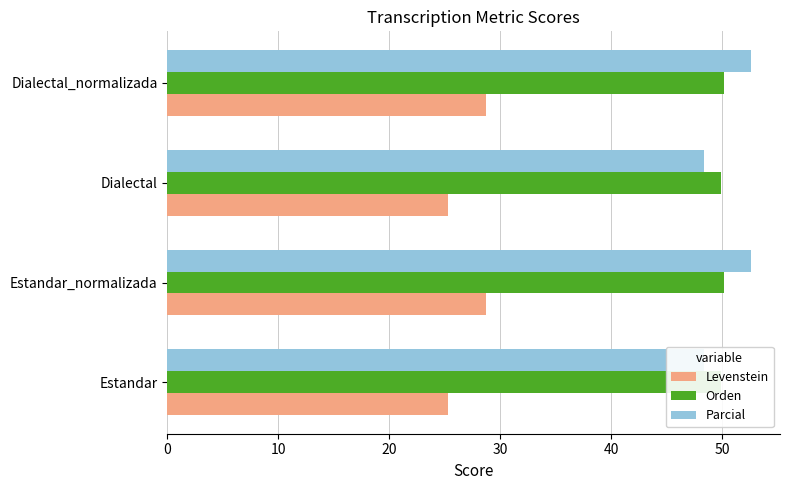

Is it true that Orden equals 17.9 at Dialectal_normalizada?

False